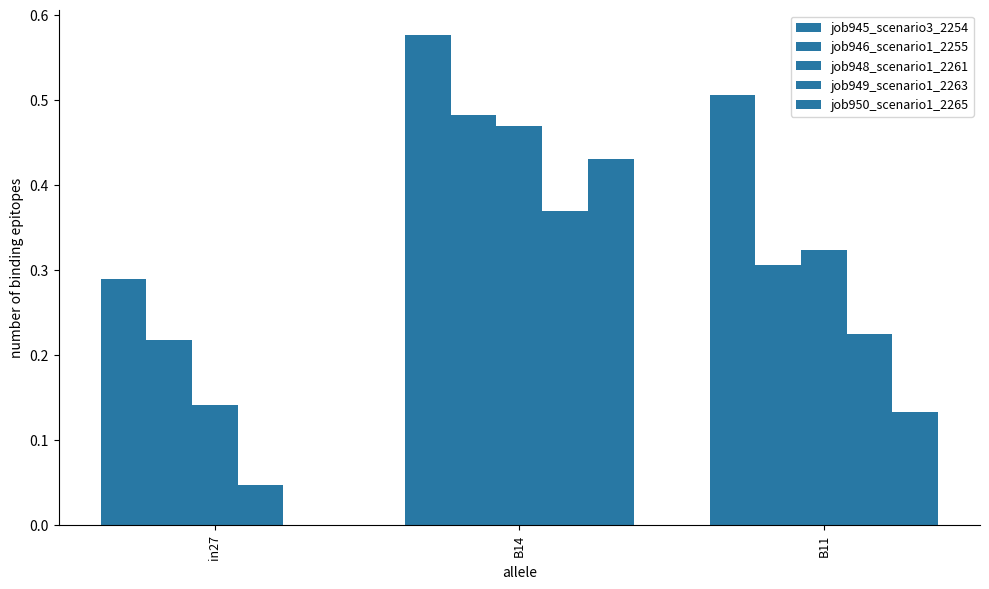

What is the label of the 2nd bar from the left?

B14